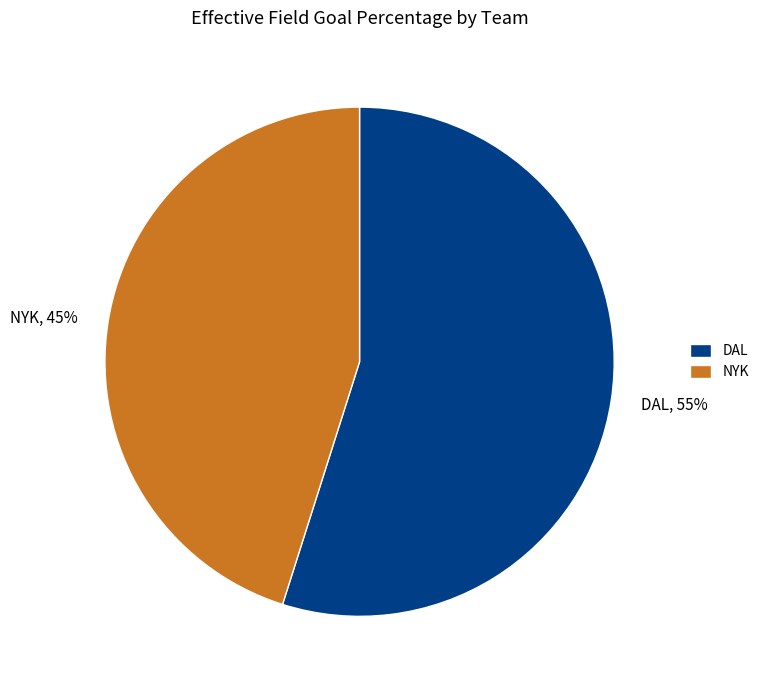

Is there a majority slice in this chart?

Yes